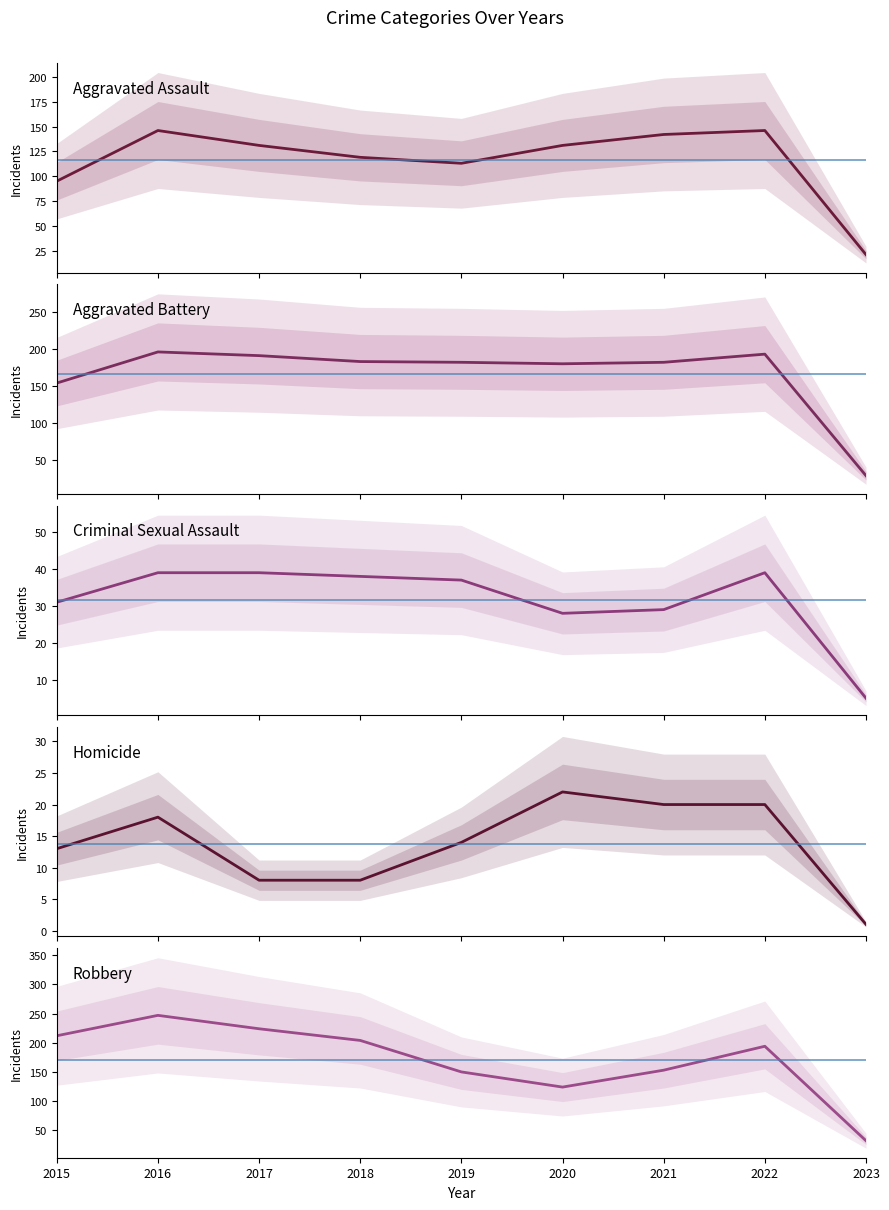

The Robbery series shows 56 at 2021. True or false?

False